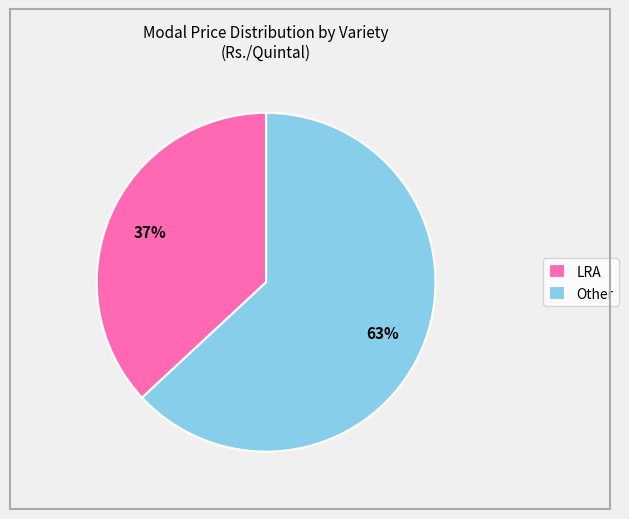

The Other slice represents 51% of the pie. True or false?

False